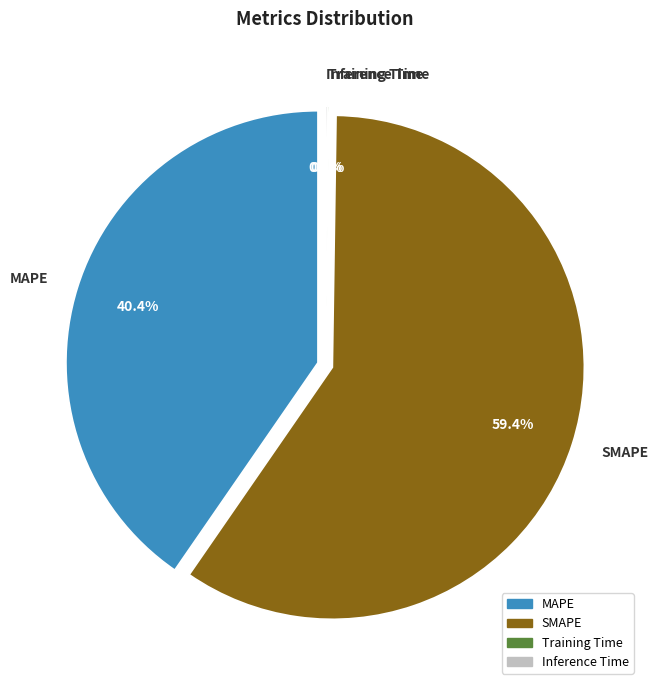

Combined, what portion of the pie is SMAPE and Training Time?

59.5%